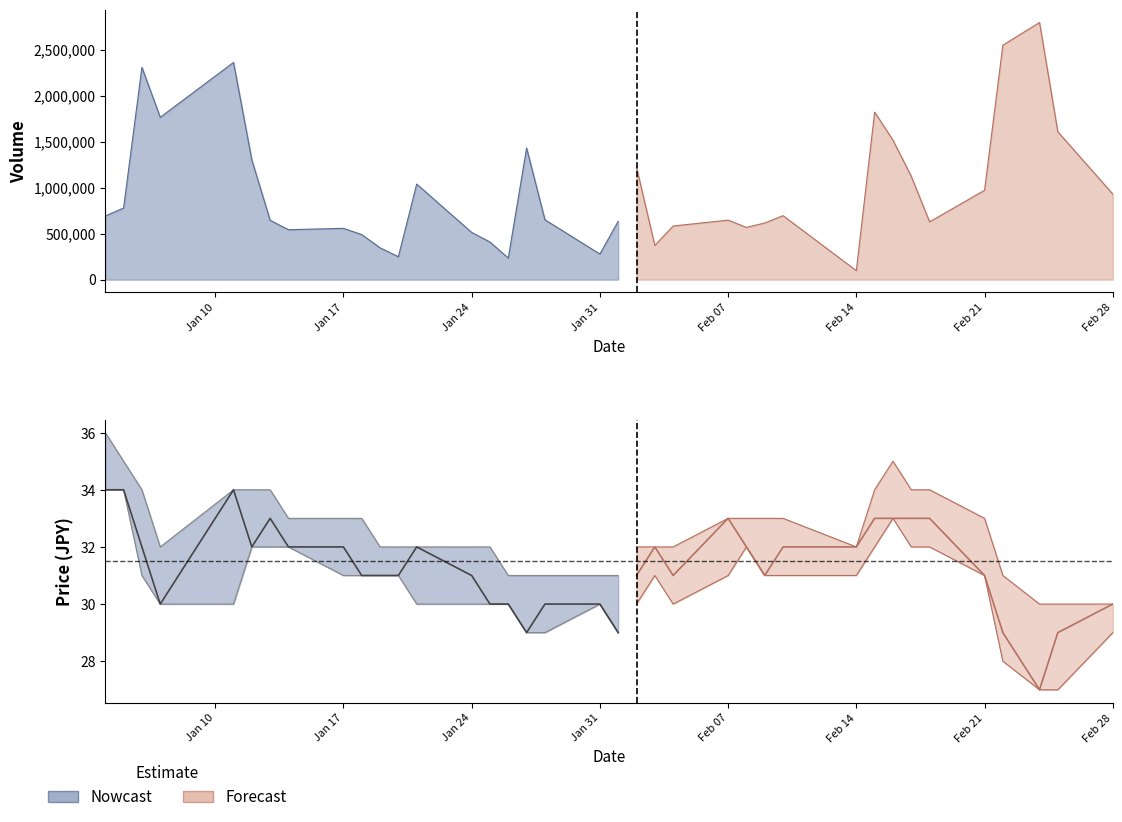

Does the chart have visible grid lines?

No